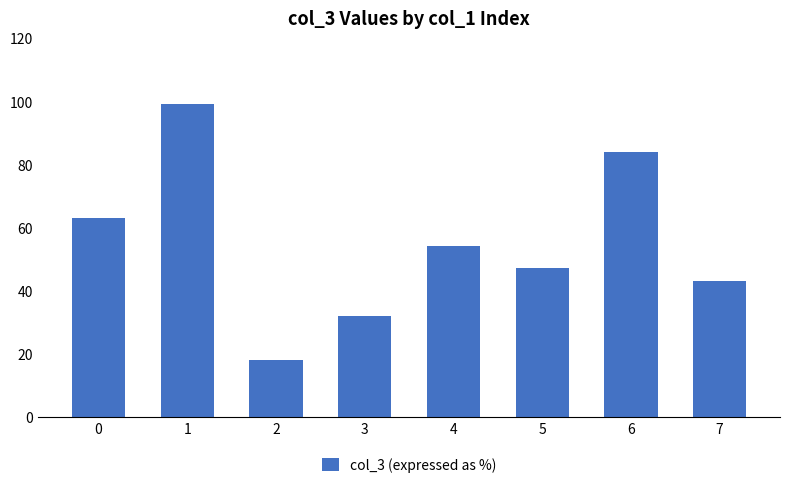

Rank the categories by value from lowest to highest.

2, 3, 7, 5, 4, 0, 6, 1